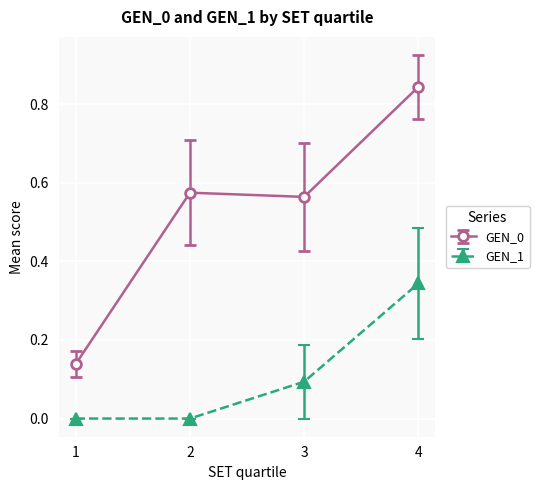

List the series in order of their peak value, highest first.

GEN_0, GEN_1